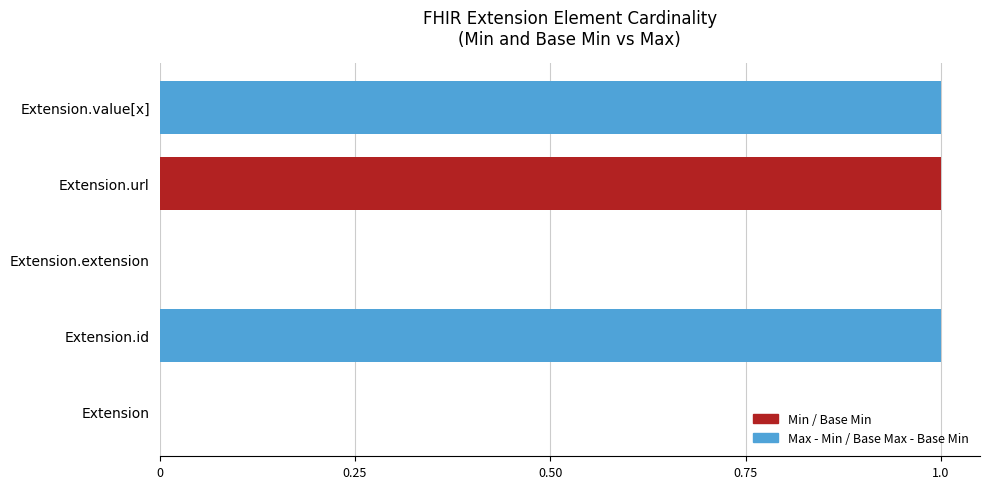

True or false: Base Max - Base Min has a value of 1 at Extension.value[x].

True